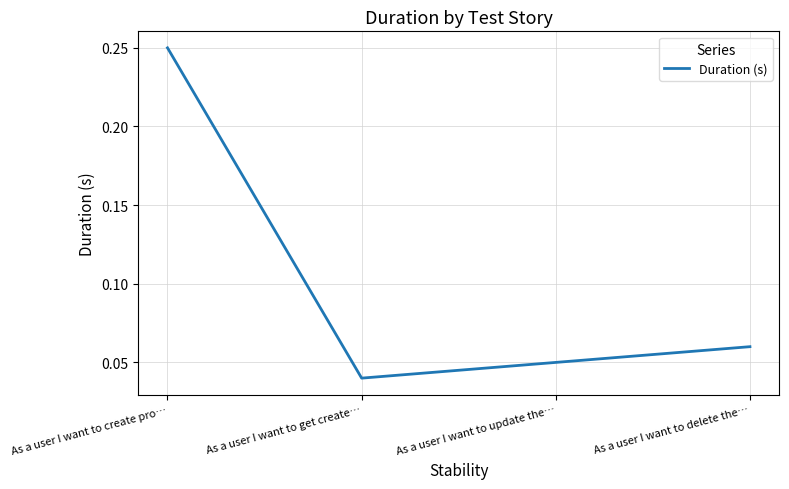

The chart shows a value of 0.4 at As a user I want to create pro…. True or false?

False